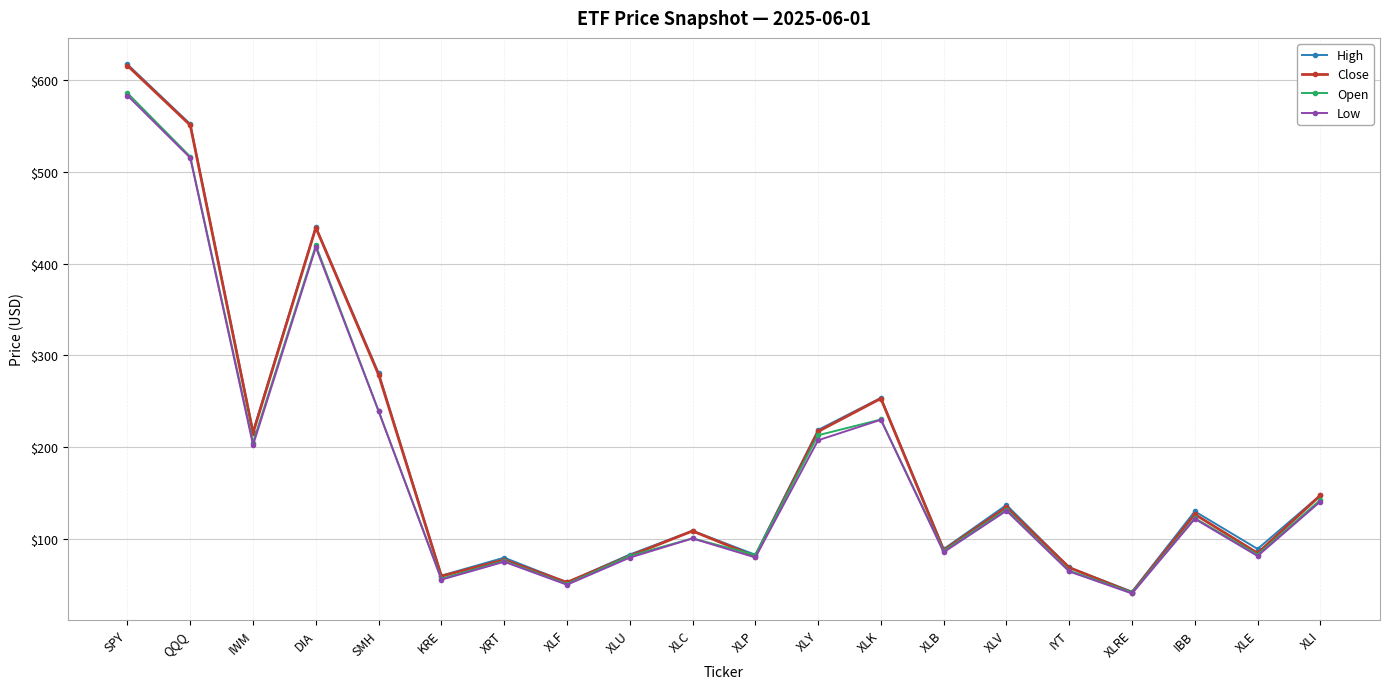

Which category has the highest value in the High series?

SPY